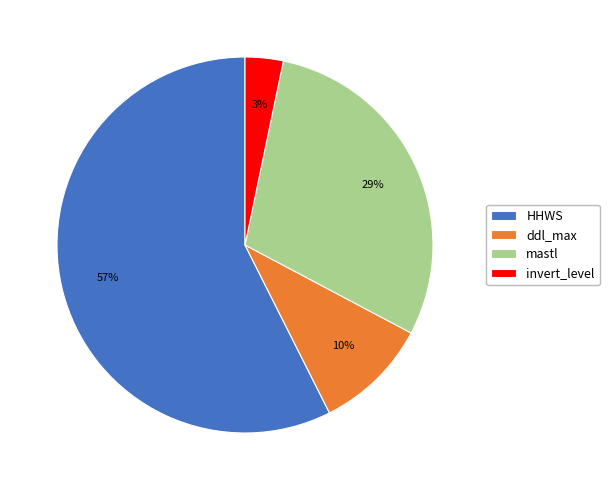

Which slice is the smallest?

invert_level